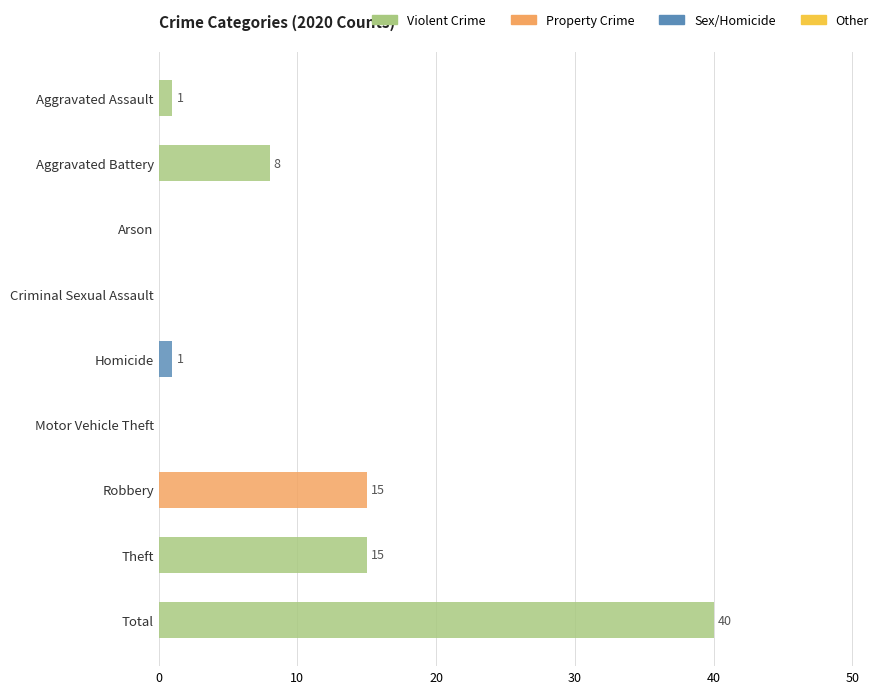

The value at Robbery is 15. True or false?

True